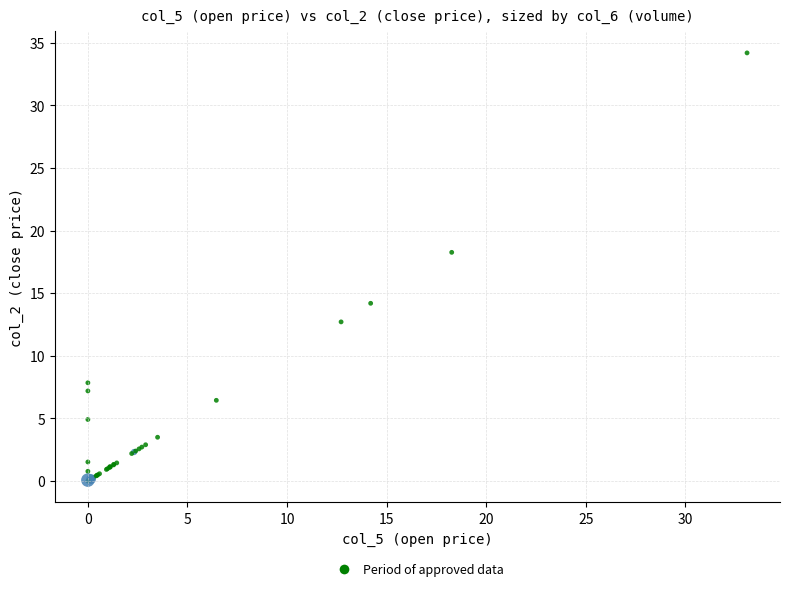

What Y value in the scatter plot is closest to 17?

18.3